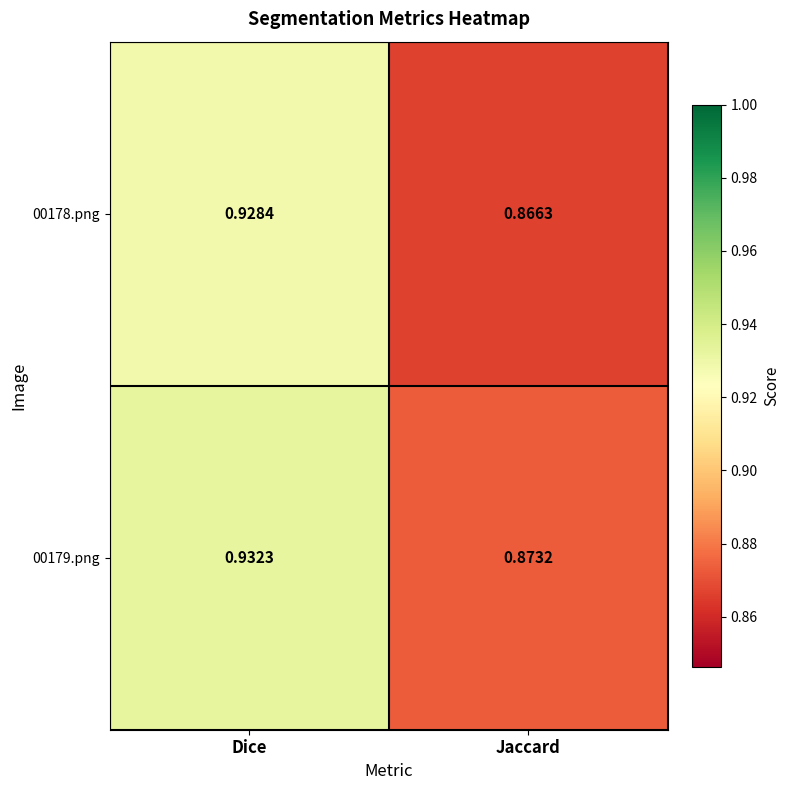

Rank the categories by 00178.png value from highest to lowest.

Dice, Jaccard